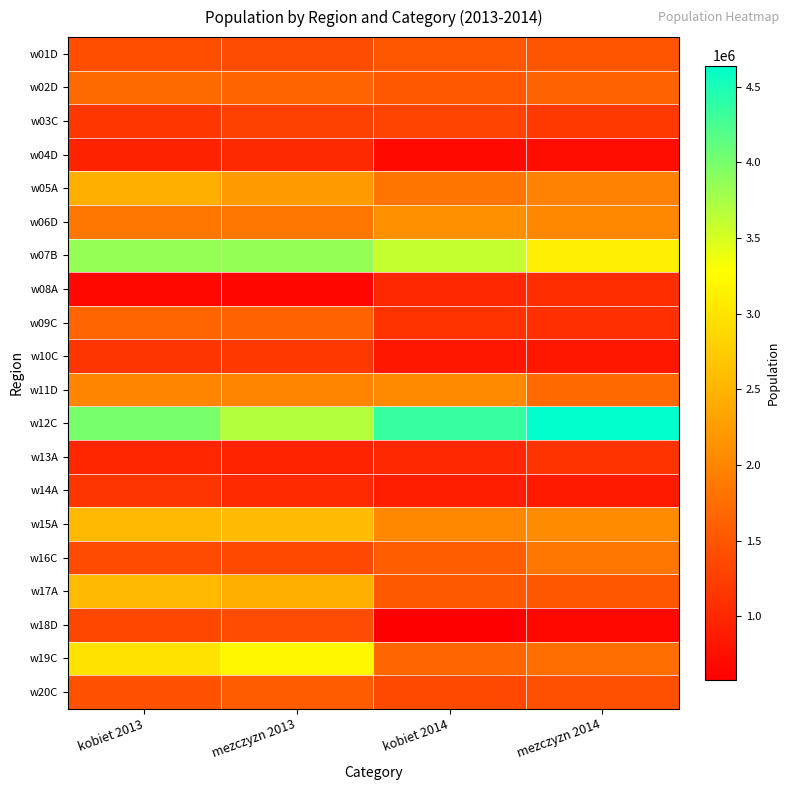

At which category is the sum across all series the highest?

kobiet 2013